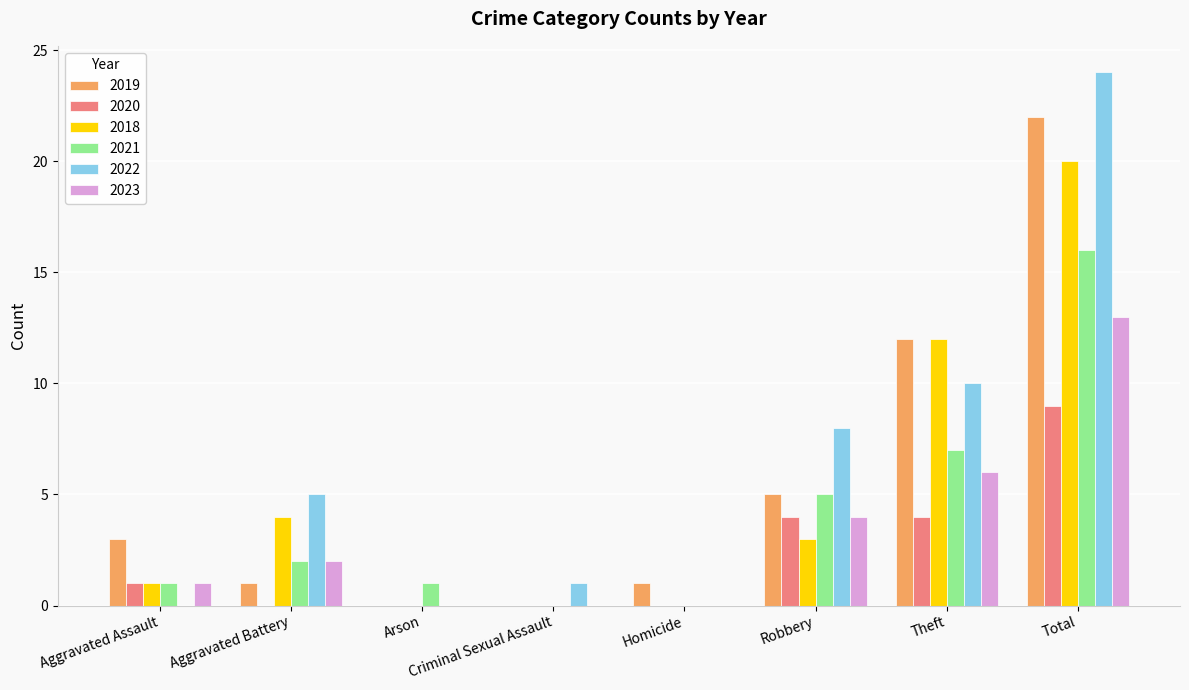

Reading right to left, what are all the values shown in this chart?

2019: 22	12	5	1	0	0	1	3
2020: 9	4	4	0	0	0	0	1
2018: 20	12	3	0	0	0	4	1
2021: 16	7	5	0	0	1	2	1
2022: 24	10	8	0	1	0	5	0
2023: 13	6	4	0	0	0	2	1